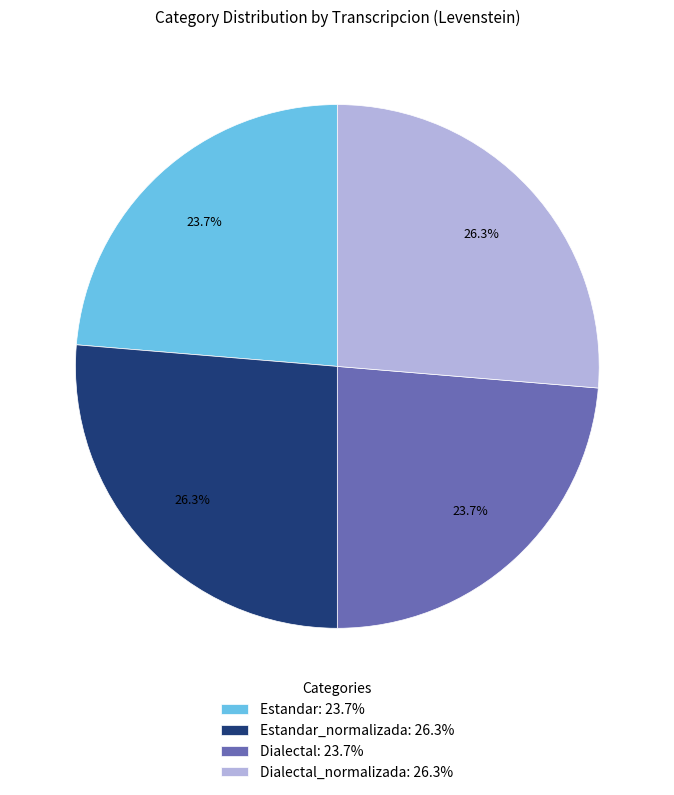

What is the ratio of the value at Dialectal_normalizada: 26.3% to the value at Dialectal: 23.7%?

1.1